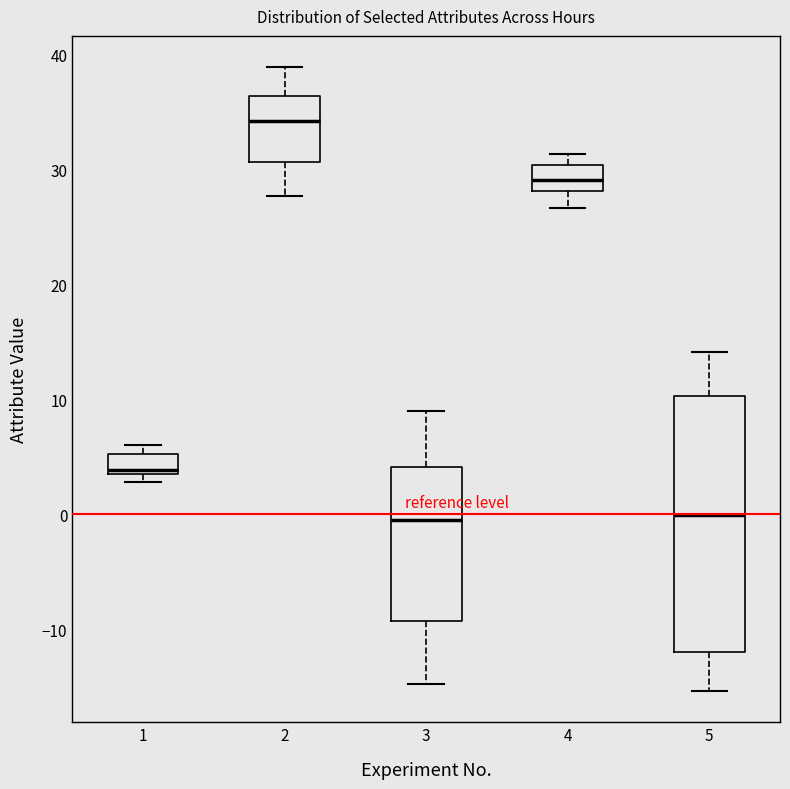

Reading left to right, read every box against the y-axis: the position of its median line, the range the box covers, and the ends of its whiskers. The values are not printed on the chart, so give them approximately, as read against the axis.

1: median 4 (just above the box's lower edge), box 4 to 5, whiskers 3 to 6
2: median 34, box 31 to 36, whiskers 28 to 39
3: median 0, box -9 to 4, whiskers -15 to 9
4: median 29, box 28 to 30, whiskers 27 to 31
5: median 0, box -12 to 10, whiskers -15 to 14